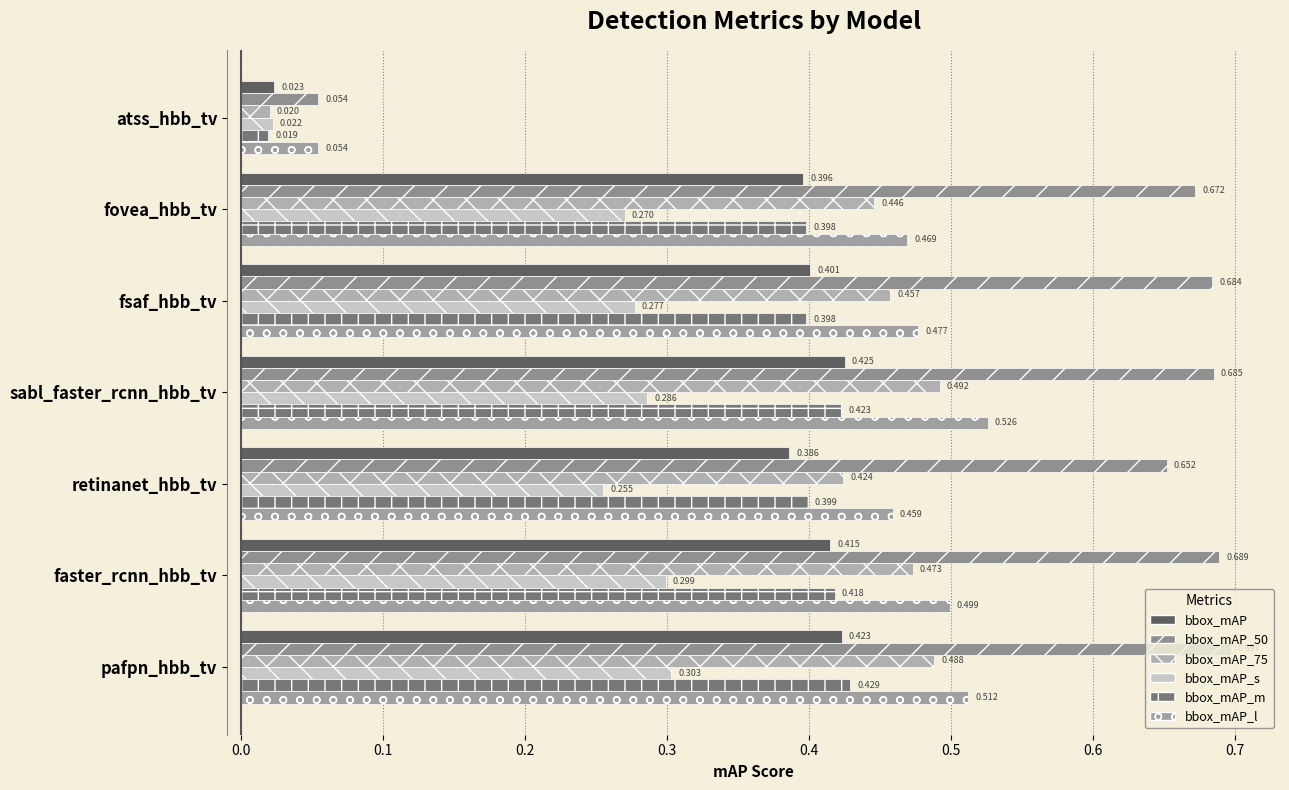

Which series has the widest spread of values?

bbox_mAP_50